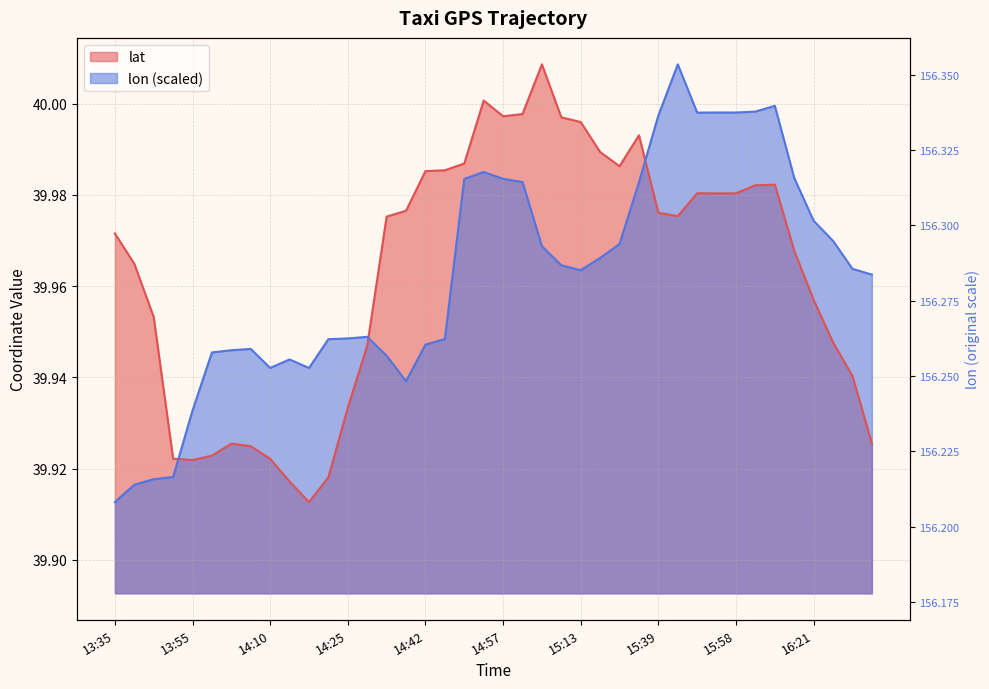

List the labels in order of lon value, largest first.

15:43, 16:06, 16:03, 15:53, 15:58, 15:48, 15:39, 14:52, 16:16, 14:57, 14:47, 14:58, 15:25, 16:21, 16:26, 15:21, 15:03, 15:16, 15:08, 16:31, 15:13, 16:36, 14:29, 14:25, 14:42, 14:20, 14:42, 14:06, 14:05, 14:00, 14:34, 14:12, 14:10, 14:15, 14:37, 13:55, 13:50, 13:45, 13:40, 13:35